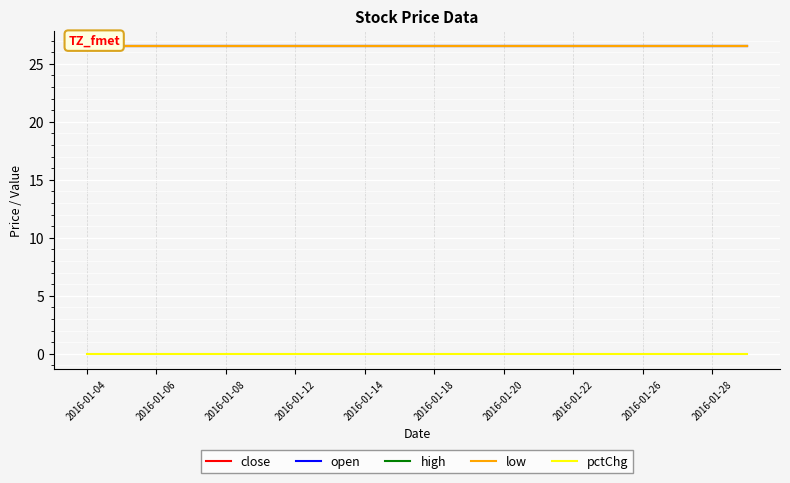

At 17, list the series in order from largest to smallest.

close, open, high, low, pctChg